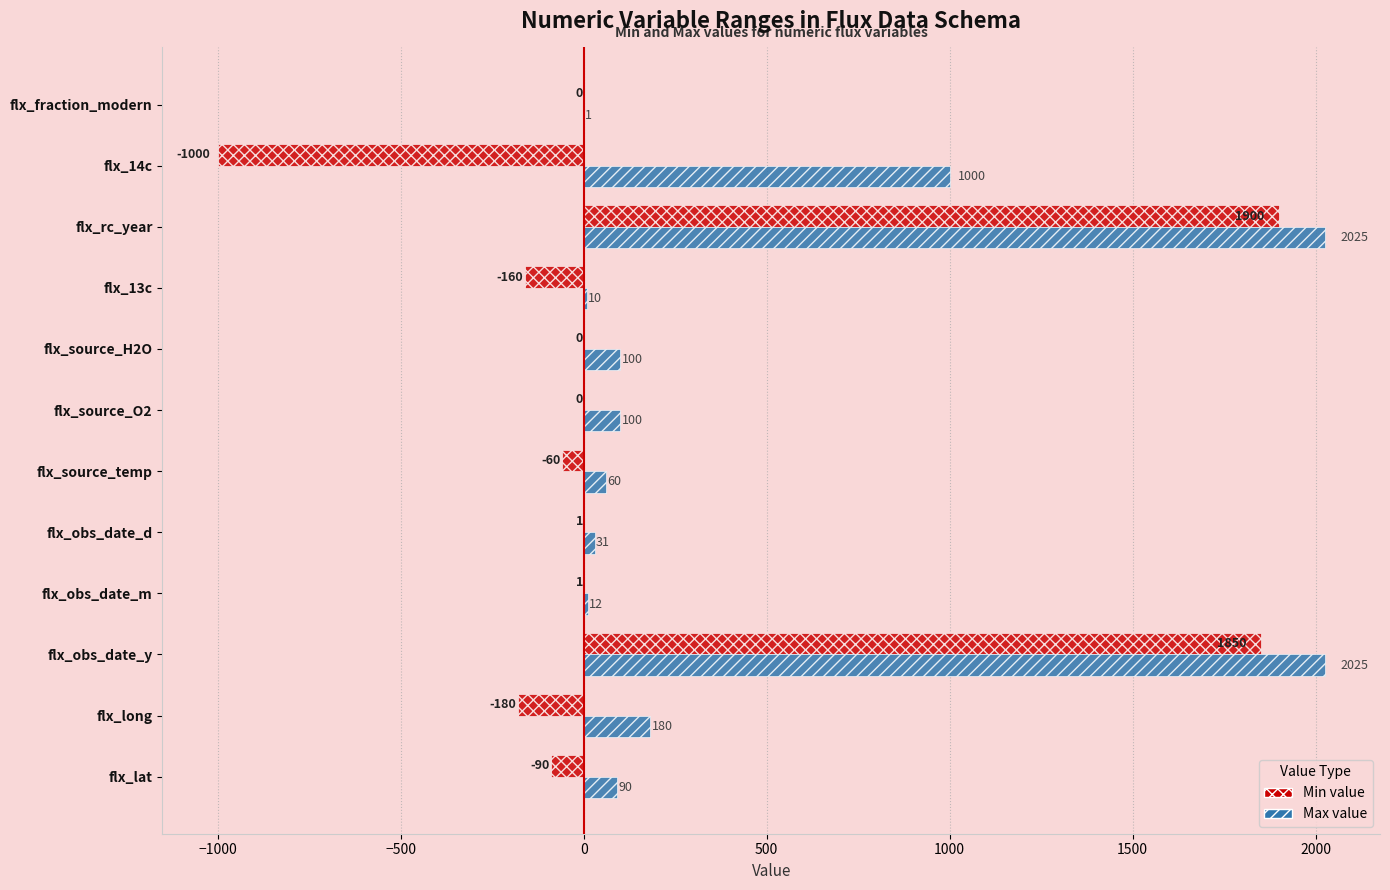

At which category is the sum across all series the highest?

flx_rc_year